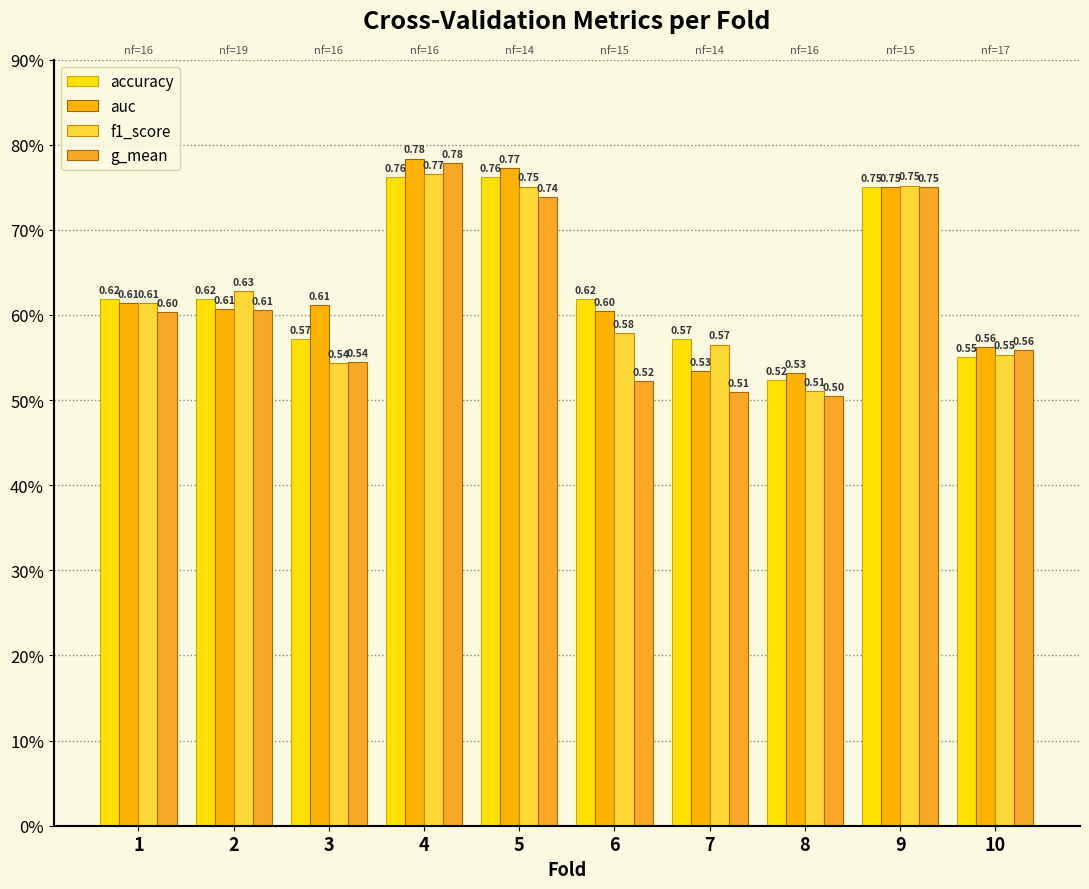

Rank the series by their maximum value, from lowest to highest.

accuracy, f1_score, g_mean, auc